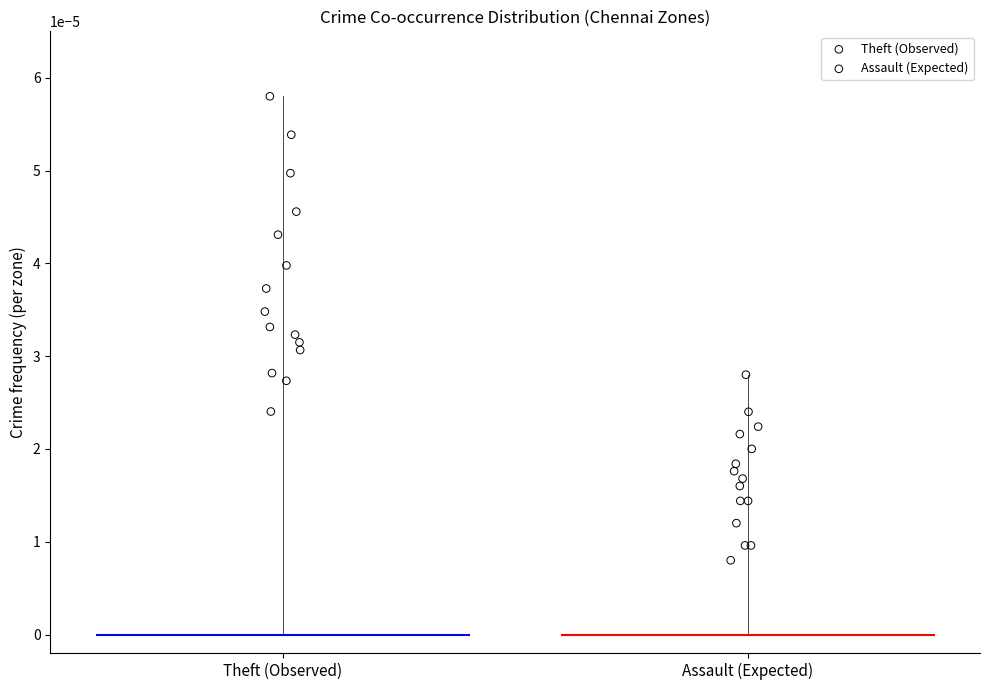

What are all the series names shown in the legend?

Theft (Observed), Assault (Expected)